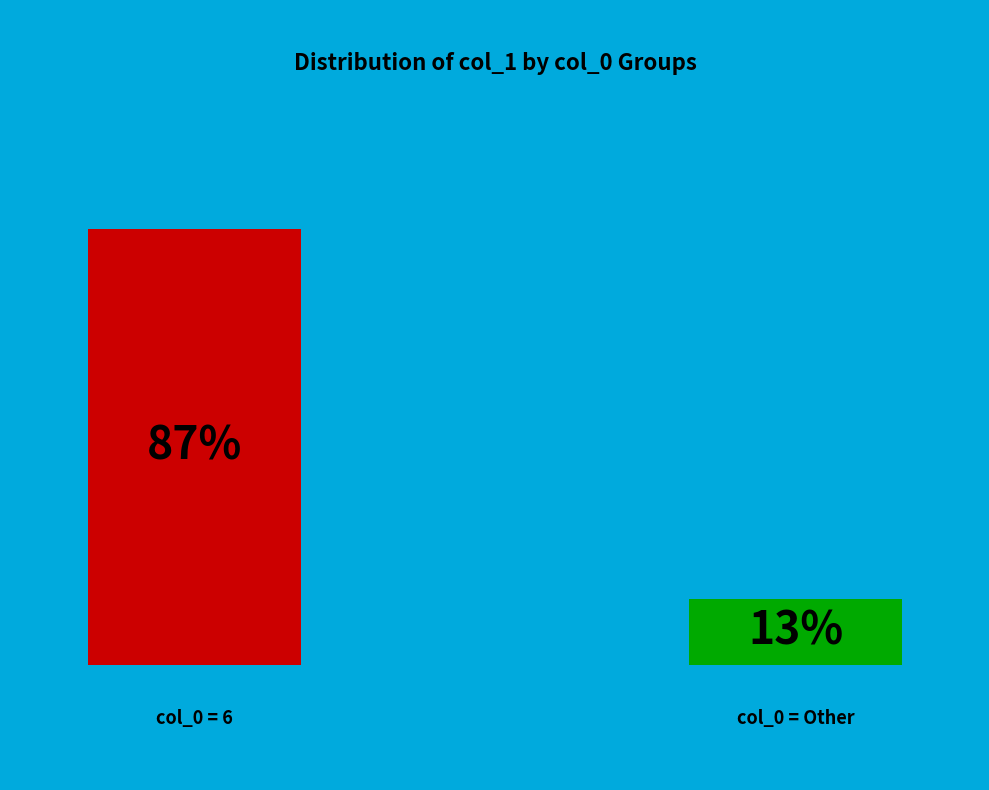

Does 6 represent more than half of the total?

Yes